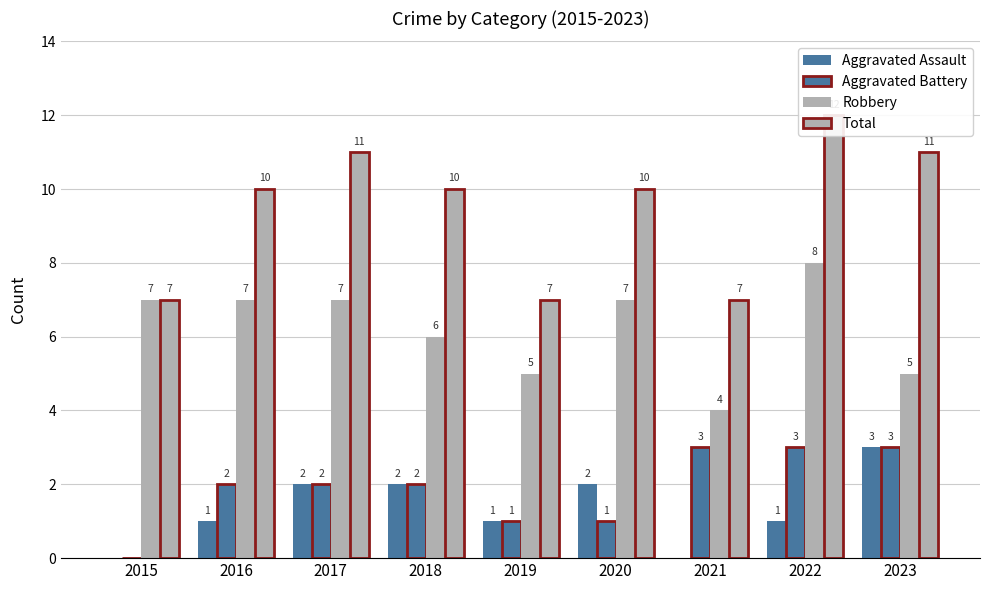

What is the total value across all series at 2015?

14